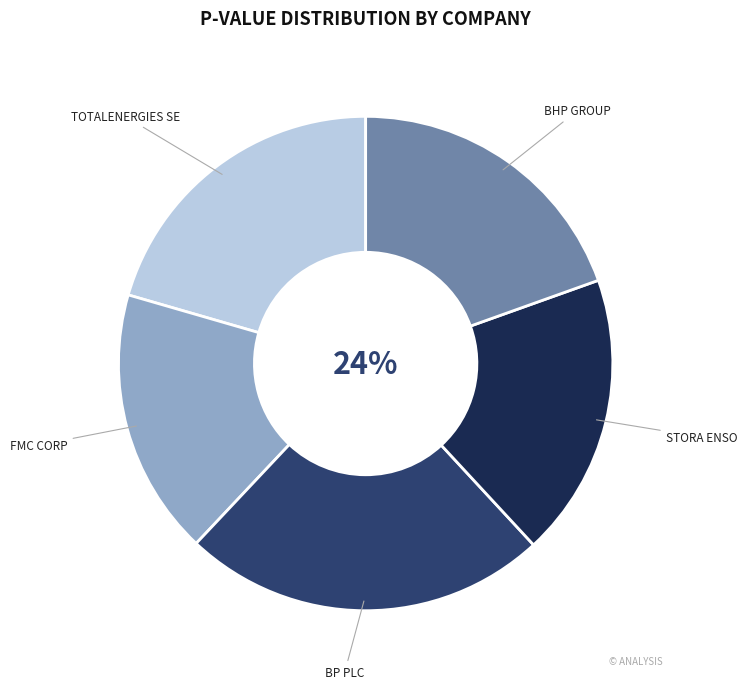

Rank the categories by value from lowest to highest.

FMC CORP, STORA ENSO, BHP GROUP, TOTALENERGIES SE, BP PLC